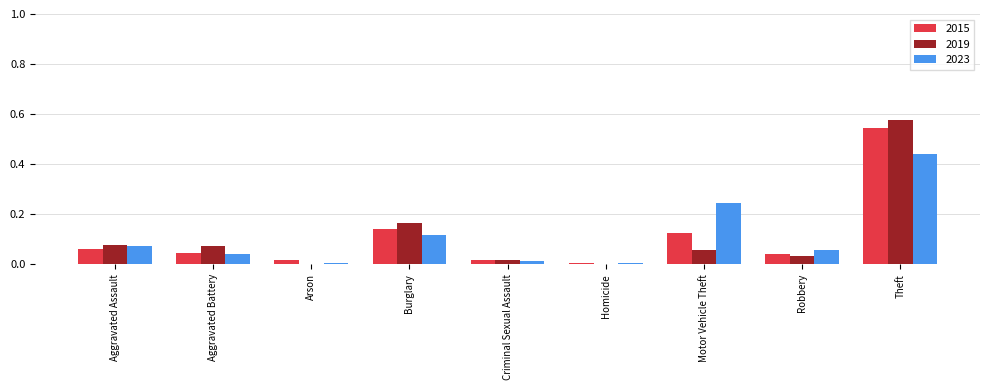

At which label is 2015 closest to 0?

Homicide